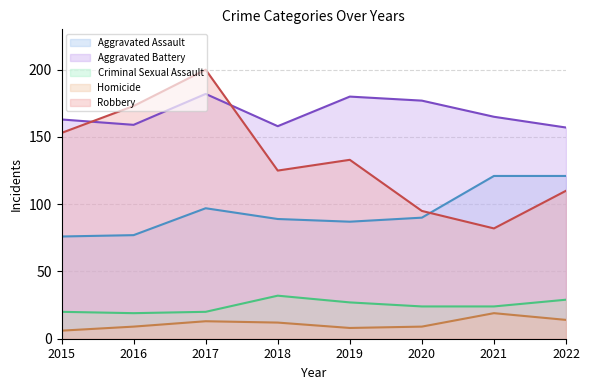

True or false: Aggravated Assault and Homicide cross at least once.

False